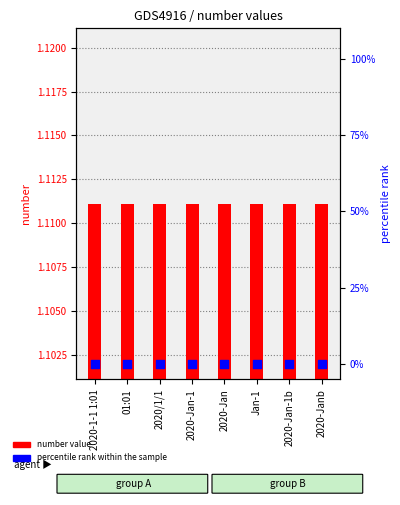

At how many categories does at least one series exceed 1?

8